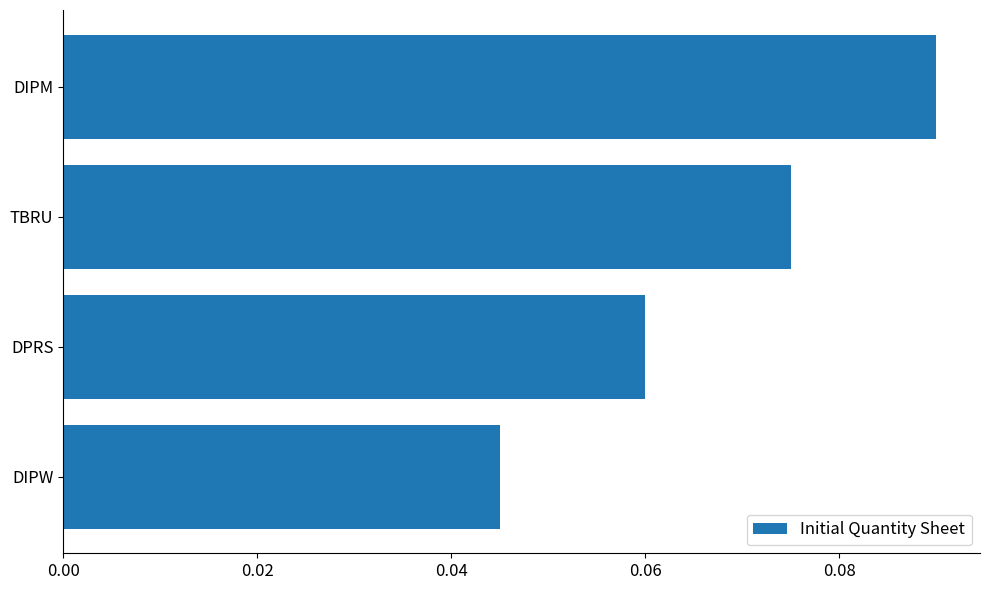

At which category does the chart reach its peak across all series?

DIPM